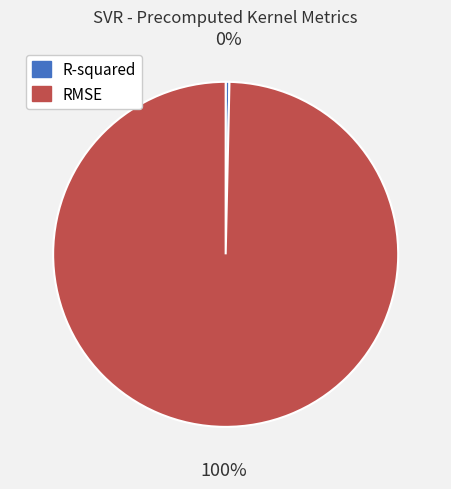

Combined, do R-squared and RMSE account for over 50%?

Yes